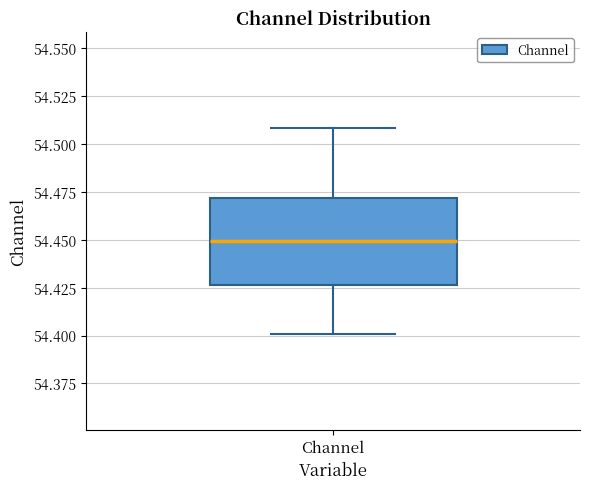

Where does the upper whisker of the box for Channel end on the y-axis? The values are not printed on the chart, so give them approximately, as read against the axis.

54.510